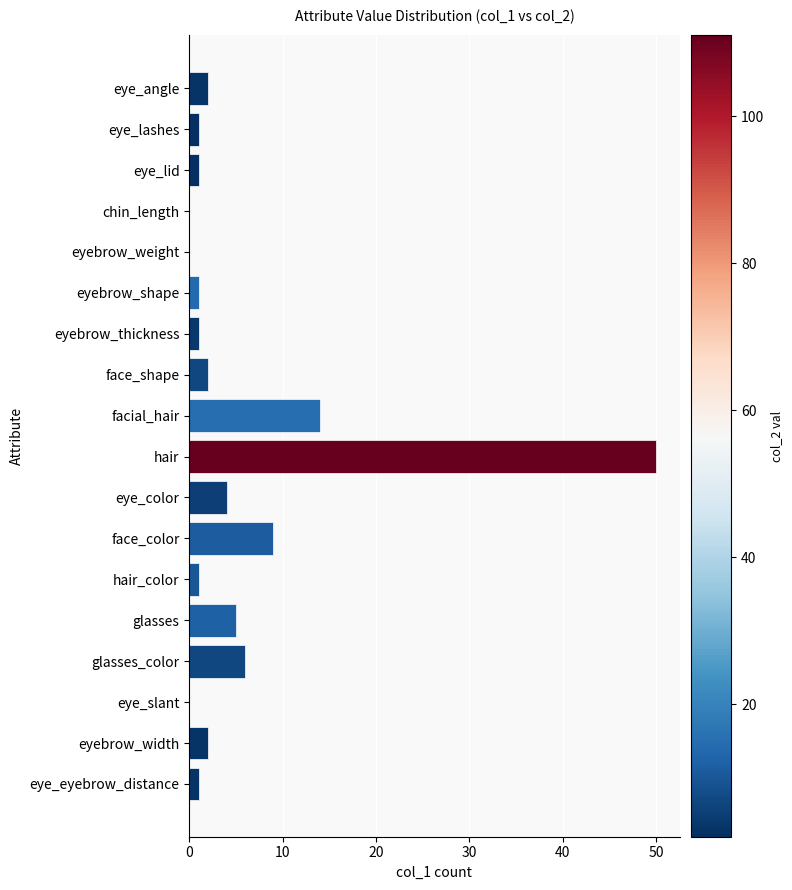

At which label is the value closest to 25?

facial_hair